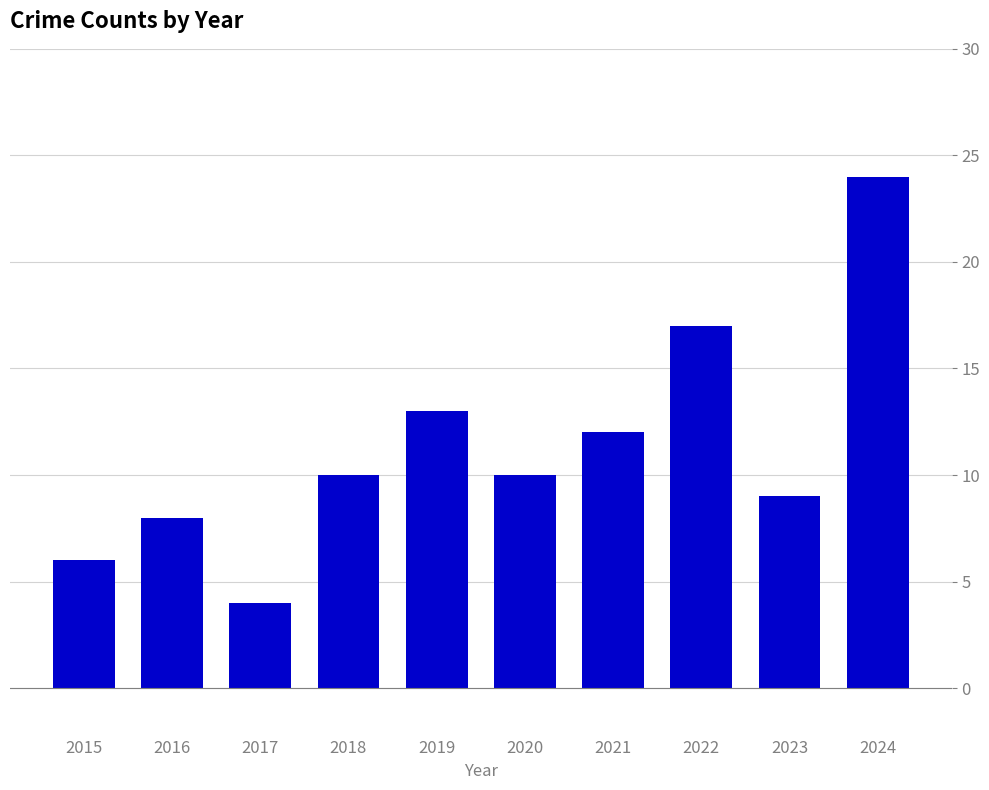

What is the difference between the second highest and second lowest values?

11